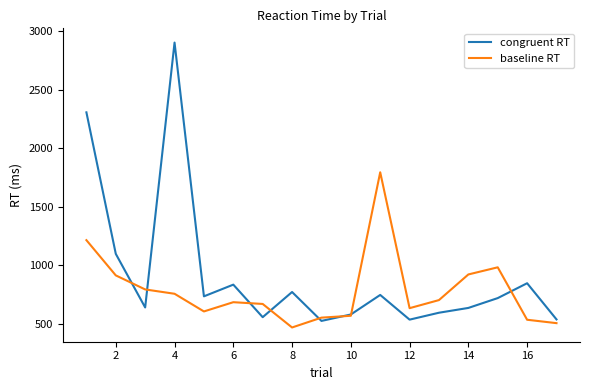

What is the maximum value for baseline RT?

1793